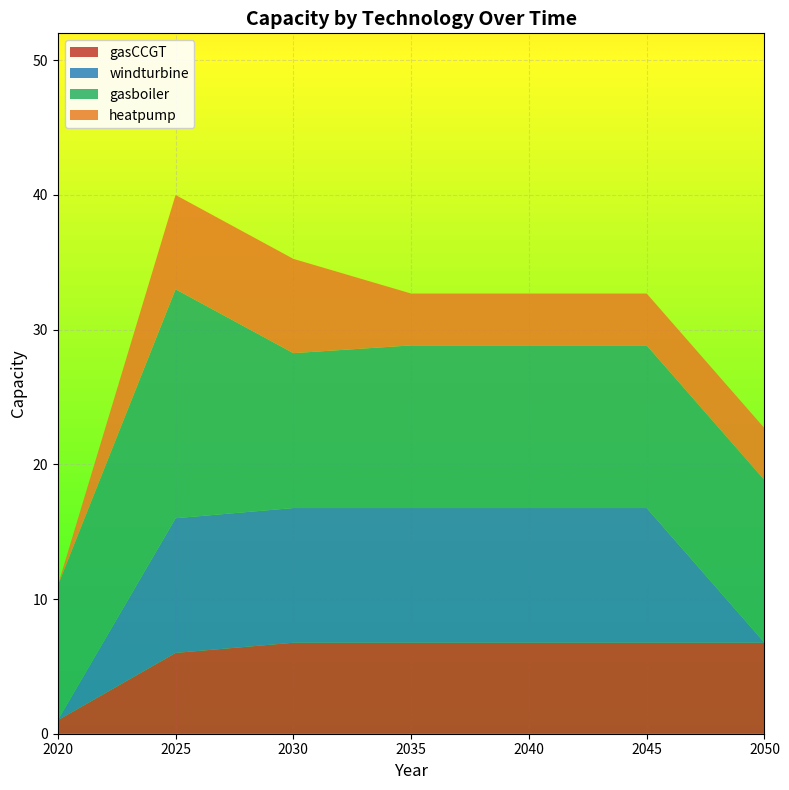

Reading left to right, list all the values displayed in this chart.

gasCCGT: 2020=1.0	2025=6.0	2030=6.8	2035=6.8	2040=6.8	2045=6.8	2050=6.8
windturbine: 2020=0.0	2025=10.0	2030=10.0	2035=10.0	2040=10.0	2045=10.0	2050=0.0
gasboiler: 2020=10.0	2025=17.0	2030=11.5	2035=12.1	2040=12.1	2045=12.1	2050=12.1
heatpump: 2020=0.0	2025=7.0	2030=7.0	2035=3.9	2040=3.9	2045=3.9	2050=3.9